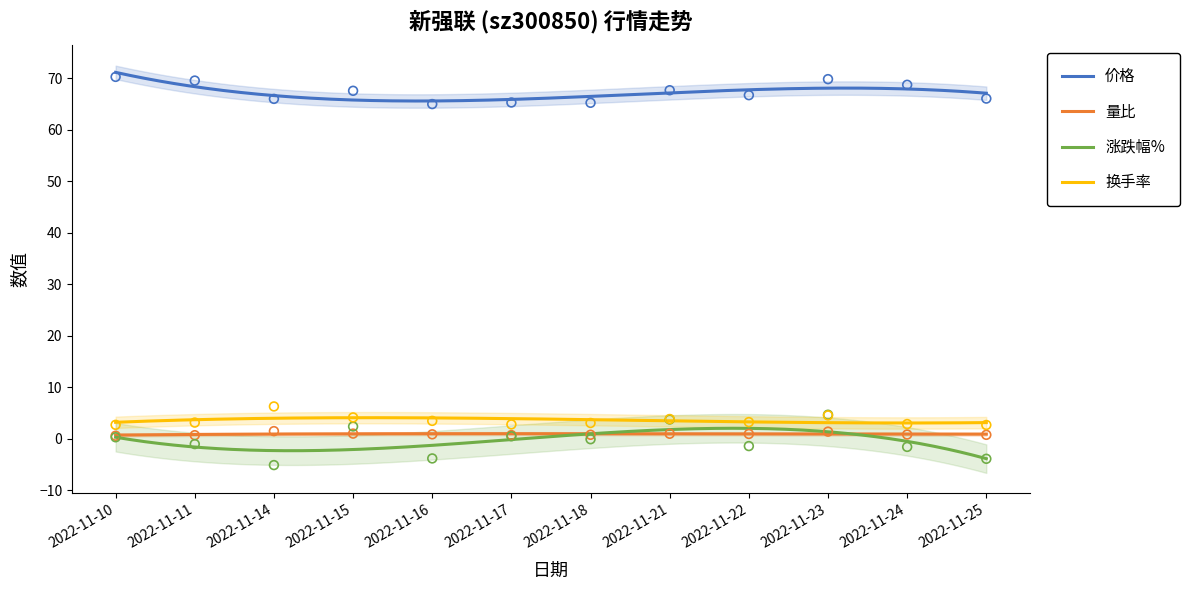

At how many categories does at least one series exceed 43?

12